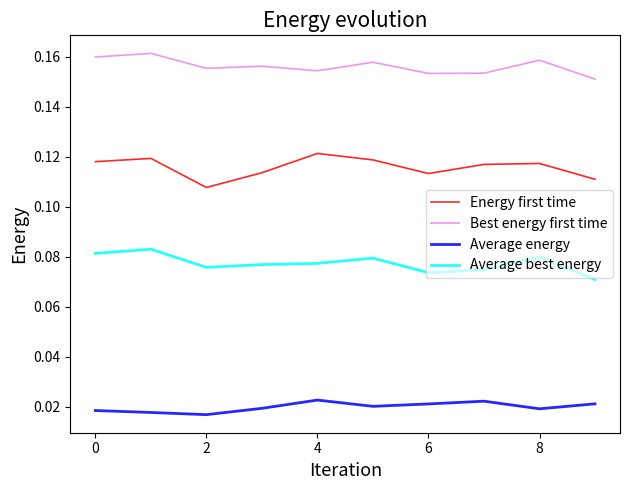

In Average best energy, how many points are higher than both neighbors (excluding endpoints)?

3